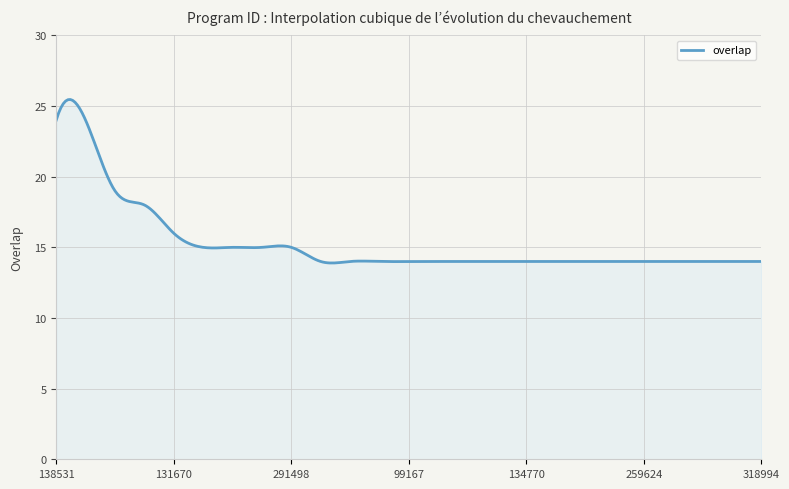

What is the smallest value displayed?

13.9